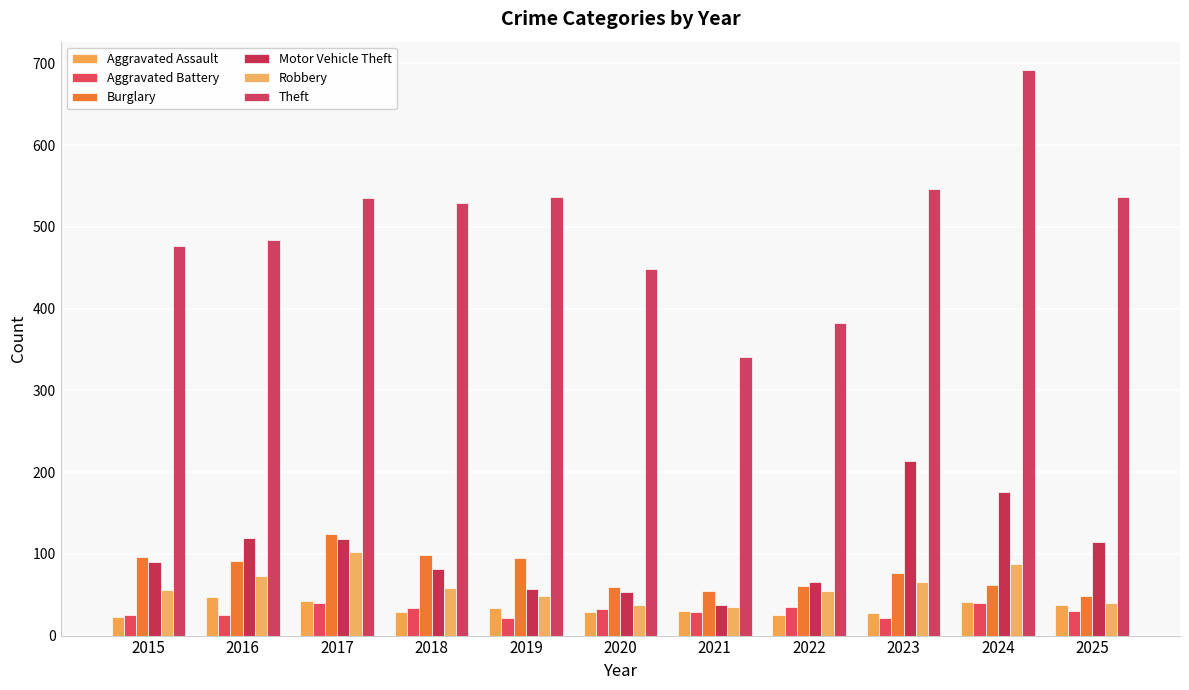

What is the difference between the maximum and minimum values in the Theft series?

351